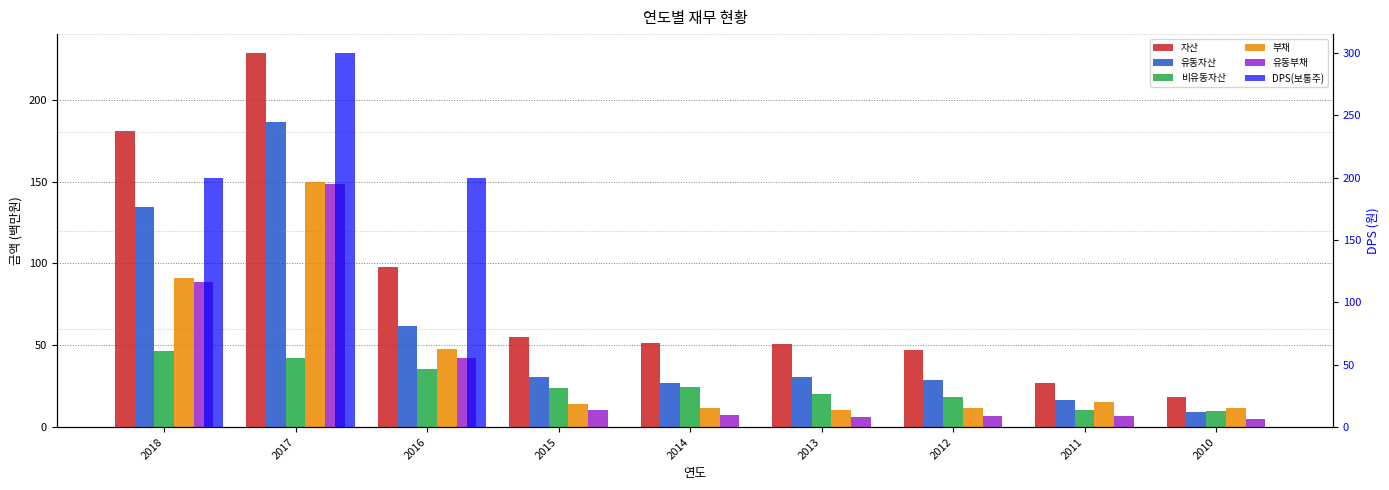

What is the greatest value displayed?

300.0